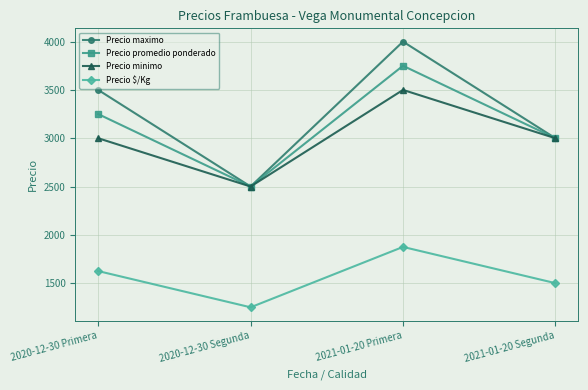

How many lines are shown in the chart?

4